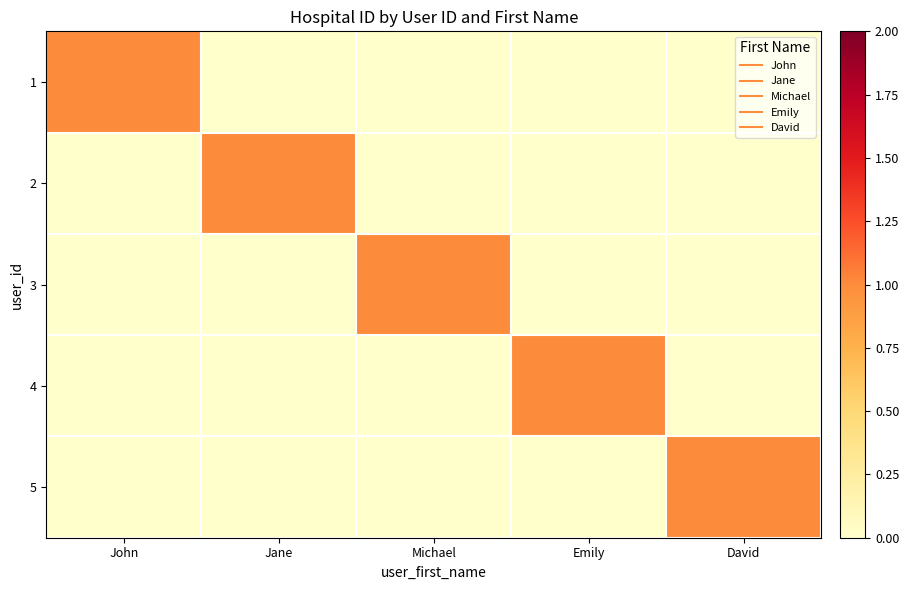

Reading left to right, extract all data points from this chart.

1: John=1	Jane=0	Michael=0	Emily=0	David=0
2: John=0	Jane=1	Michael=0	Emily=0	David=0
3: John=0	Jane=0	Michael=1	Emily=0	David=0
4: John=0	Jane=0	Michael=0	Emily=1	David=0
5: John=0	Jane=0	Michael=0	Emily=0	David=1